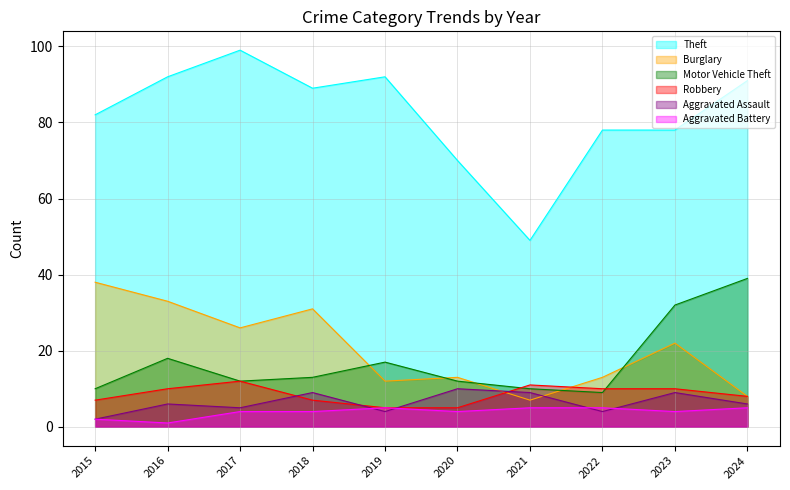

At which category is the sum across all series the highest?

2016